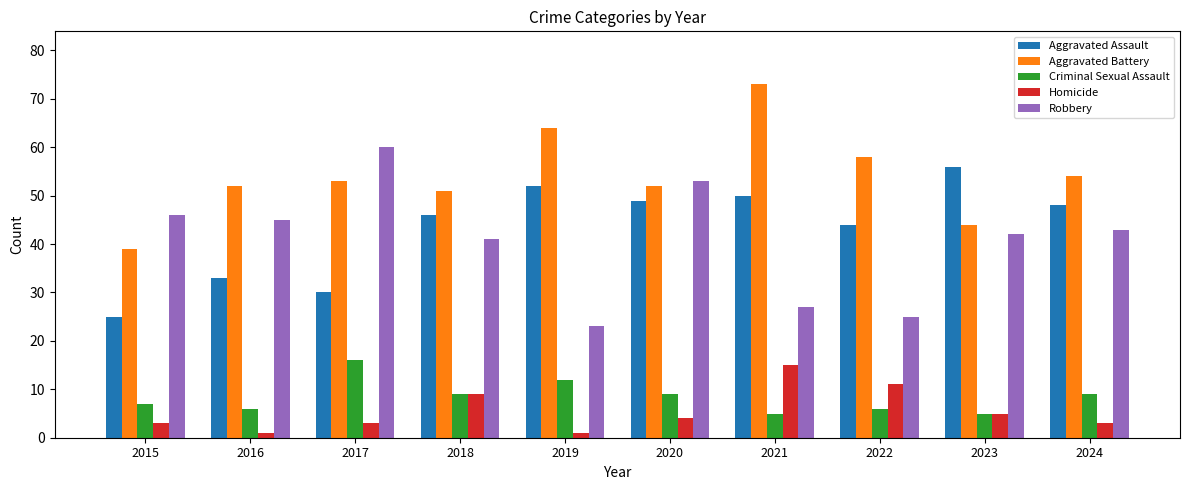

What is the value of the Homicide bar at the 10th from the left?

3